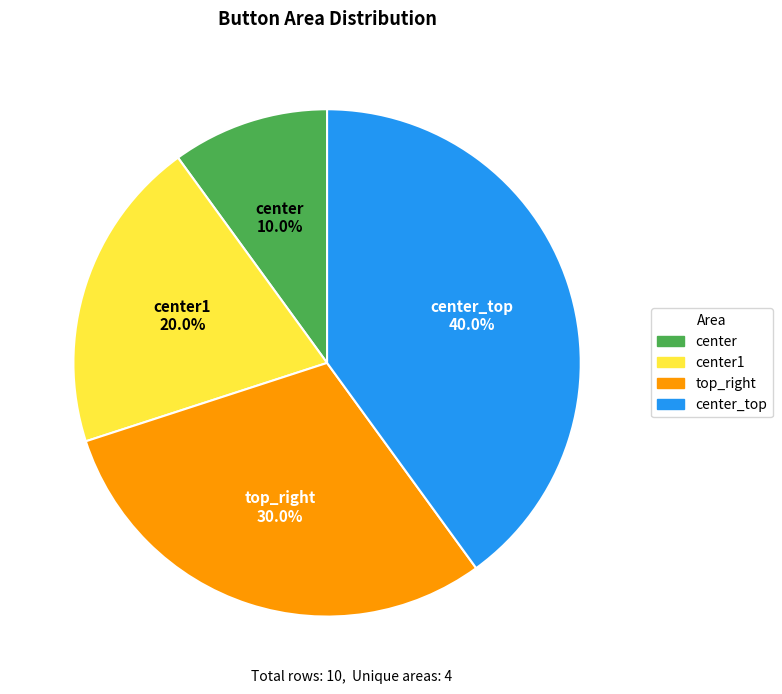

How many segments does this pie chart have?

4